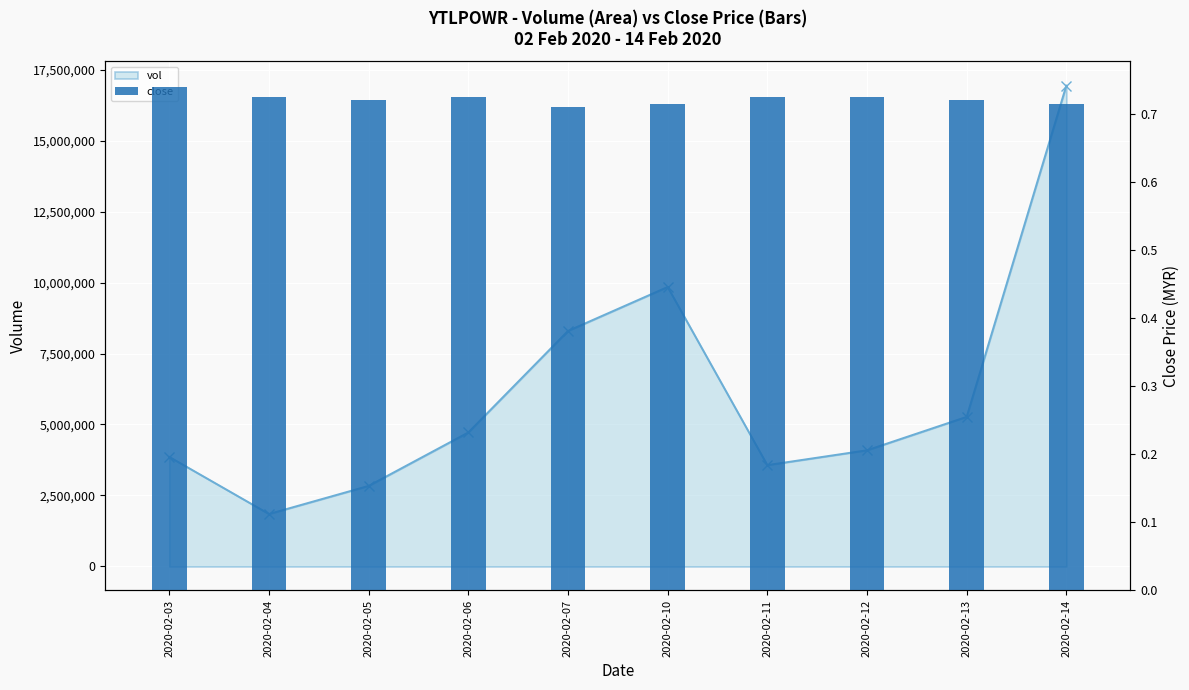

The value at 2020-02-14 is 0.7. True or false?

True